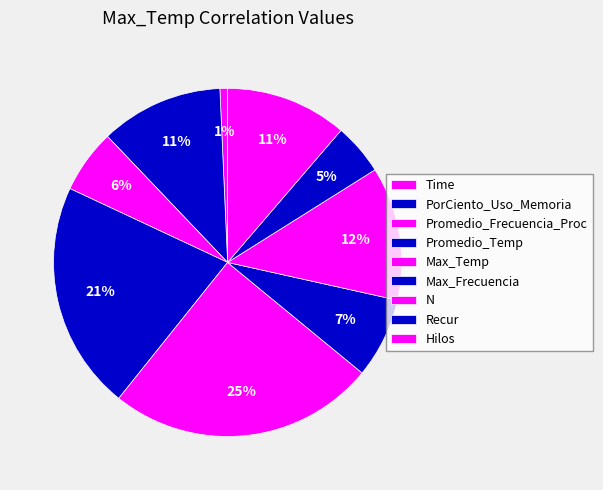

How many slices are in this pie chart?

9